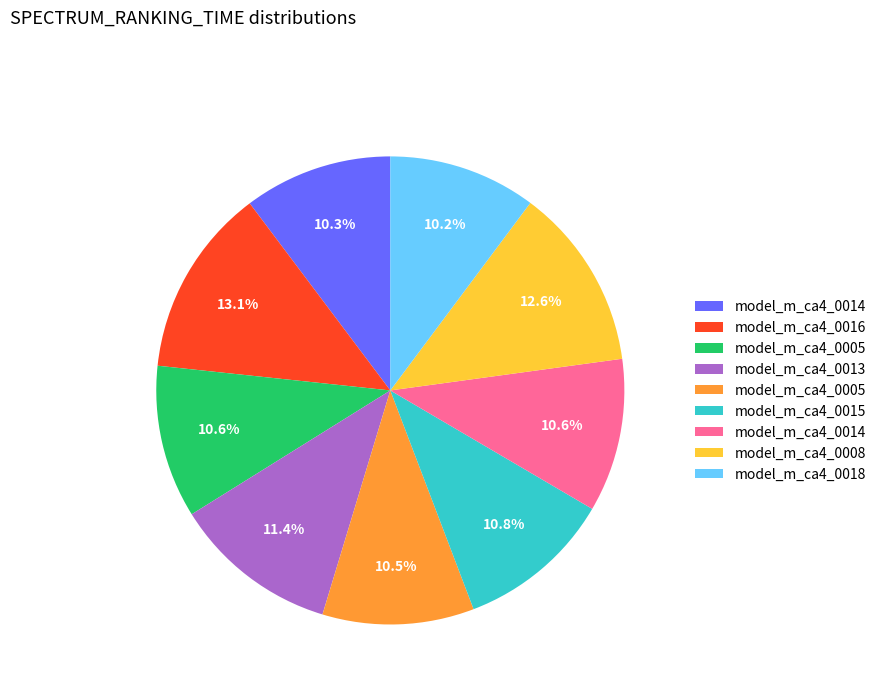

Is there any slice that represents more than half of the pie?

No